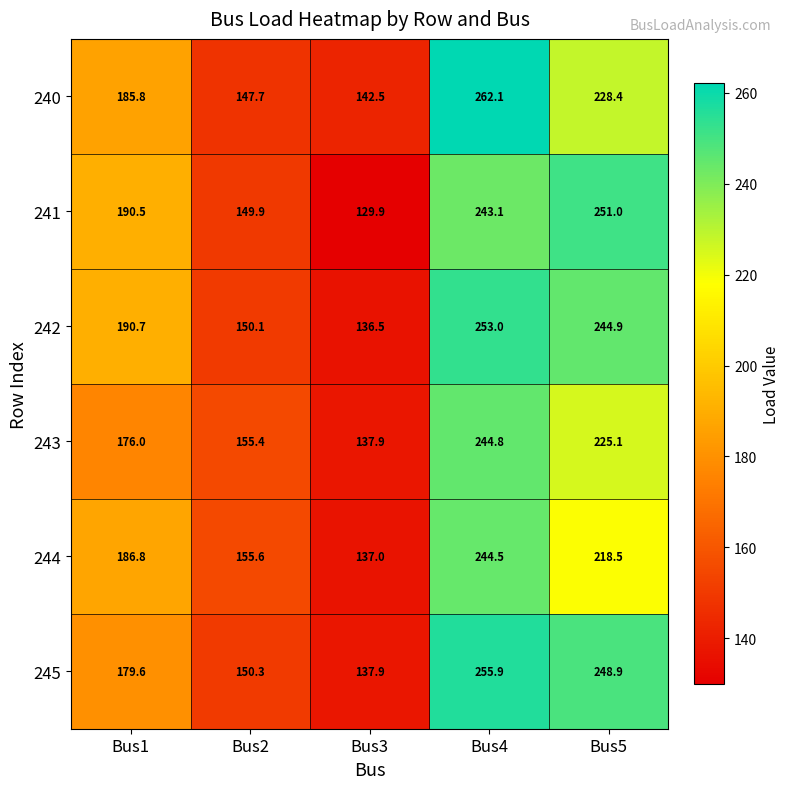

Rank the series by their maximum value, from lowest to highest.

244, 243, 241, 242, 245, 240